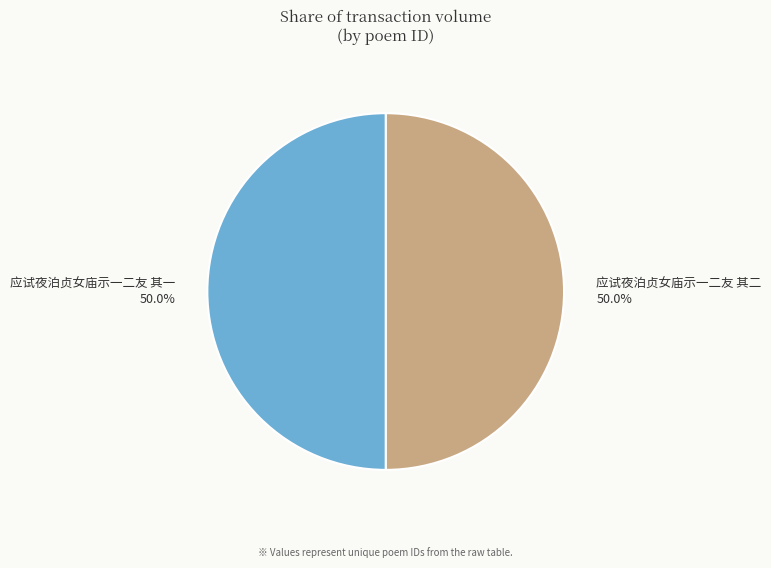

Approximately how many times larger is the value at 应试夜泊贞女庙示一二友 其一 compared to 应试夜泊贞女庙示一二友 其二?

1.0